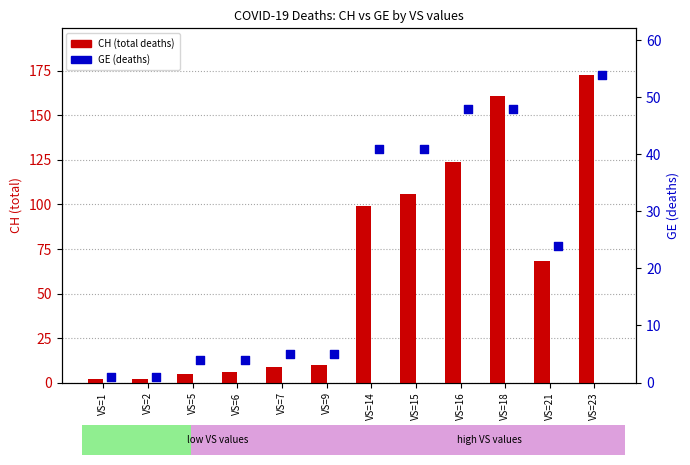

What are all the series names shown in the legend?

CH (total deaths), GE (deaths)